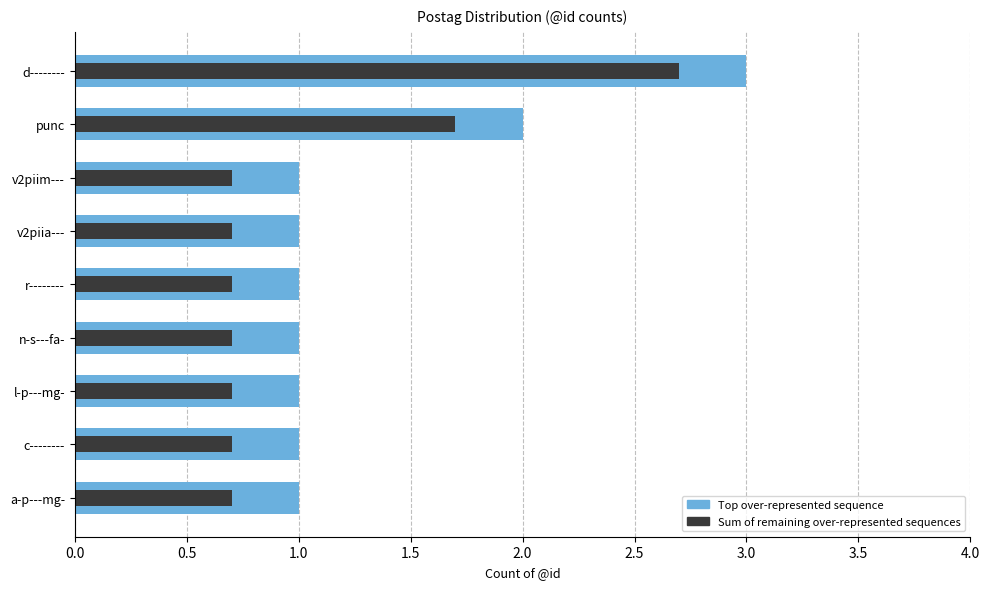

Rank the series by their average value, from lowest to highest.

Sum of remaining over-represented sequences, Top over-represented sequence